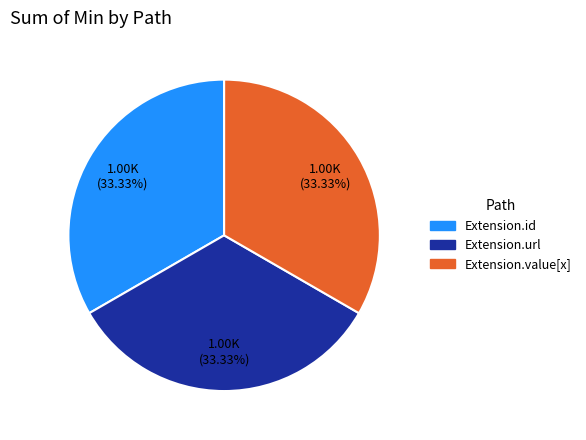

Does any single category account for the majority?

No